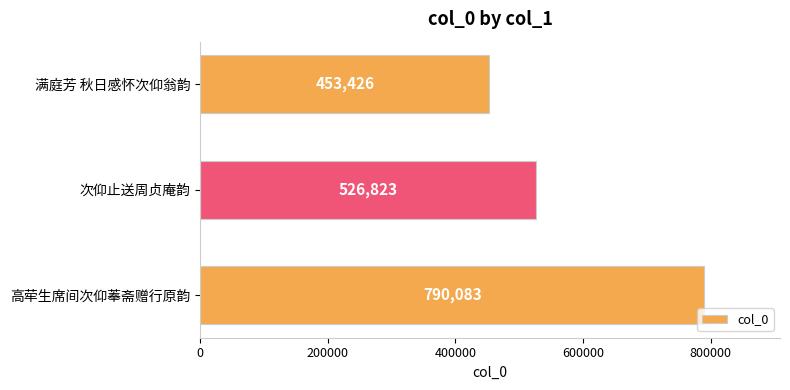

Rank the categories by value from highest to lowest.

高荦生席间次仰菶斋赠行原韵, 次仰止送周贞庵韵, 满庭芳 秋日感怀次仰翁韵